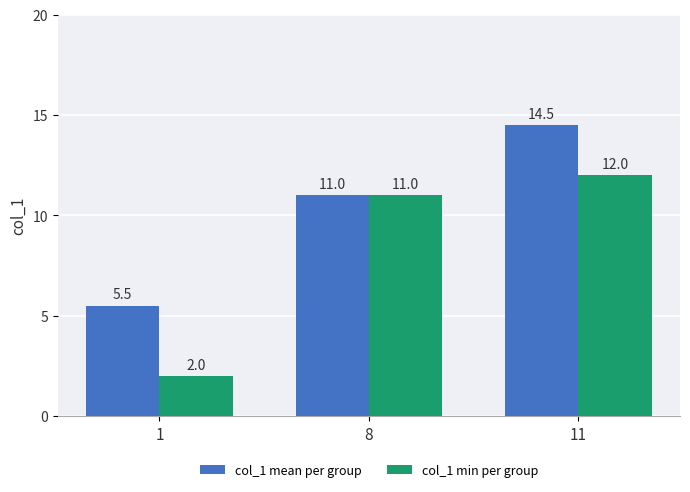

Which series has the largest total across all categories?

col_1 mean per group